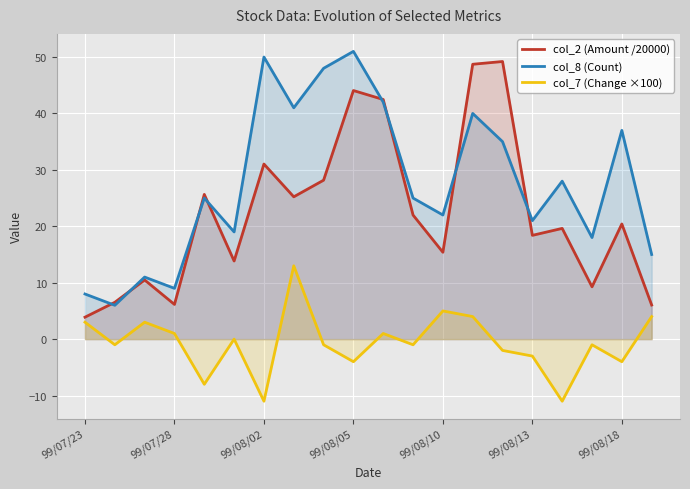

What is the minimum value shown in the chart?

-11.0